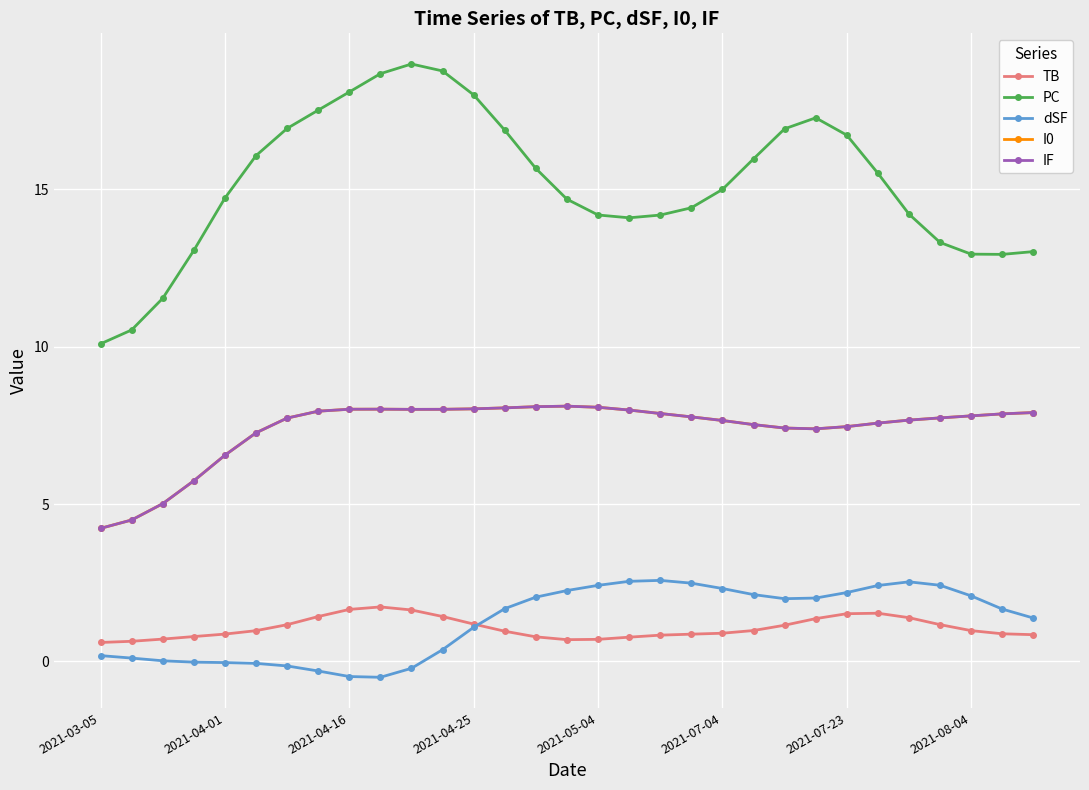

Is this an area chart (filled region under the line)?

No